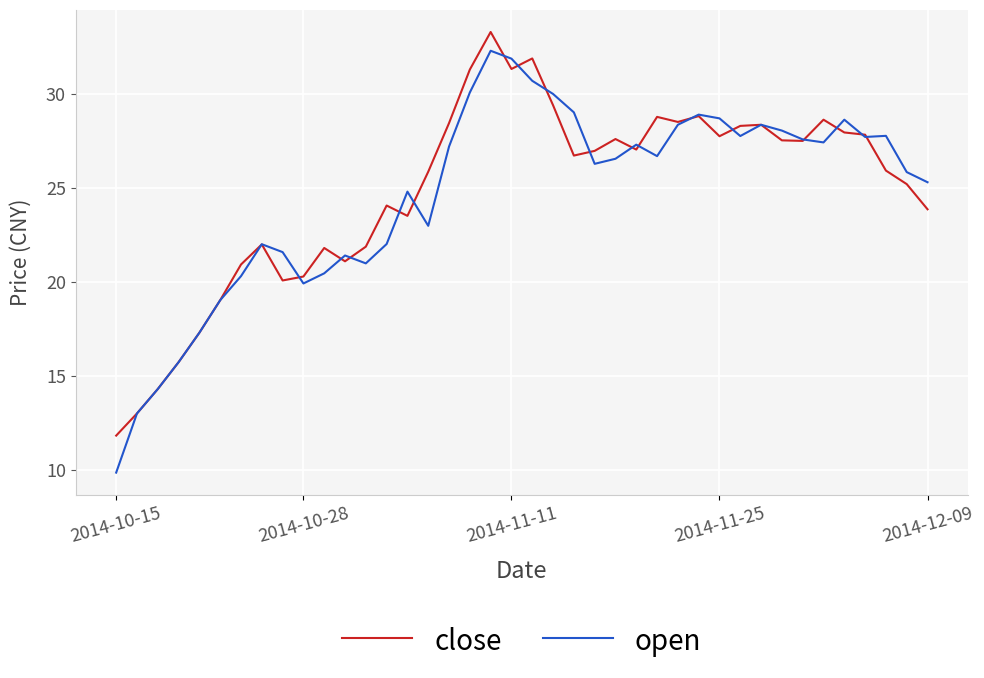

Which series has the widest spread of values?

open